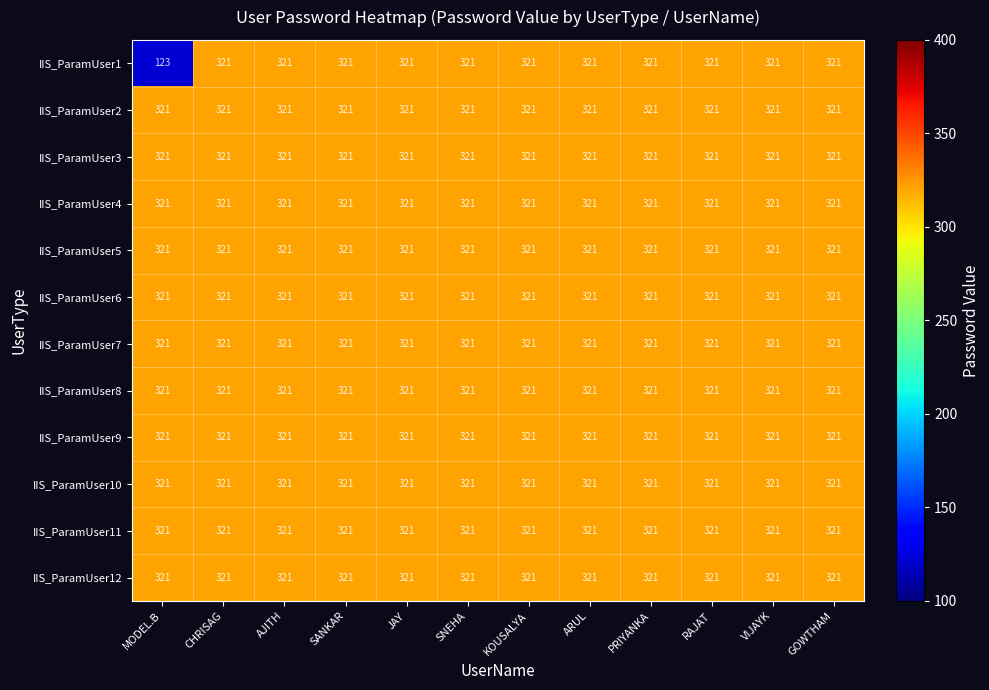

Which series has the largest range (max minus min)?

IIS_ParamUser1